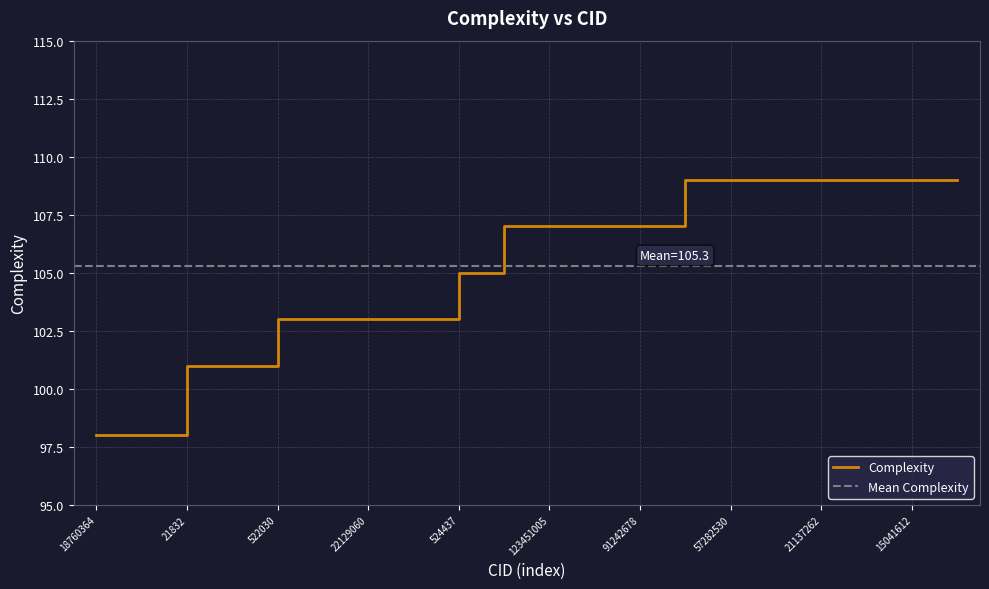

What position from the right is 57282530?

6